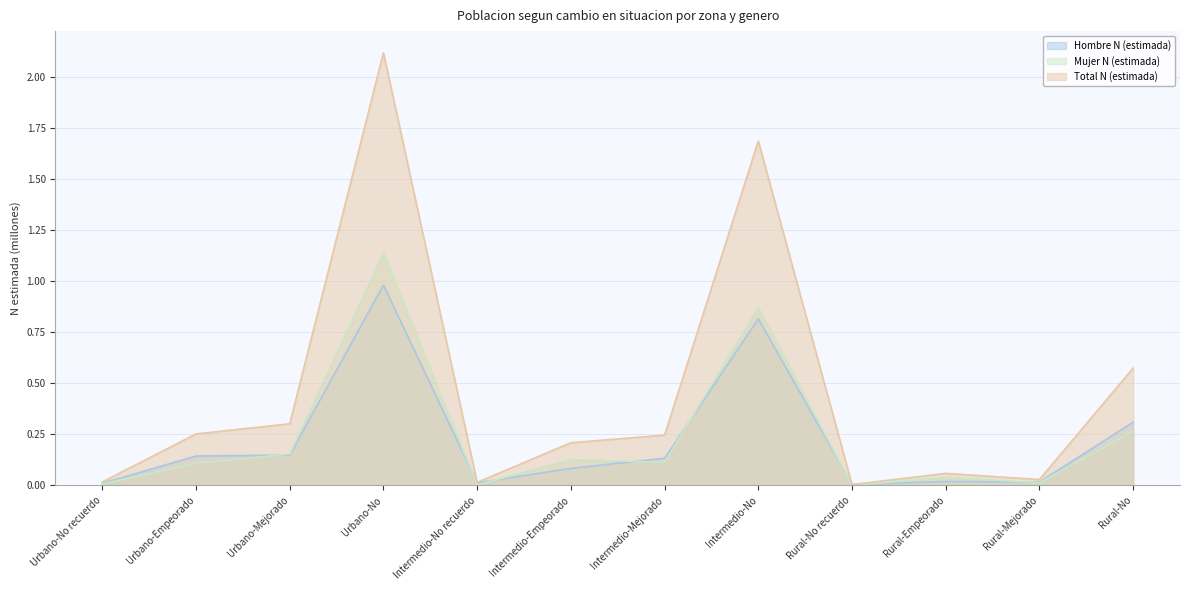

True or false: Mujer N (estimada) and Hombre N (estimada) cross at least once.

True